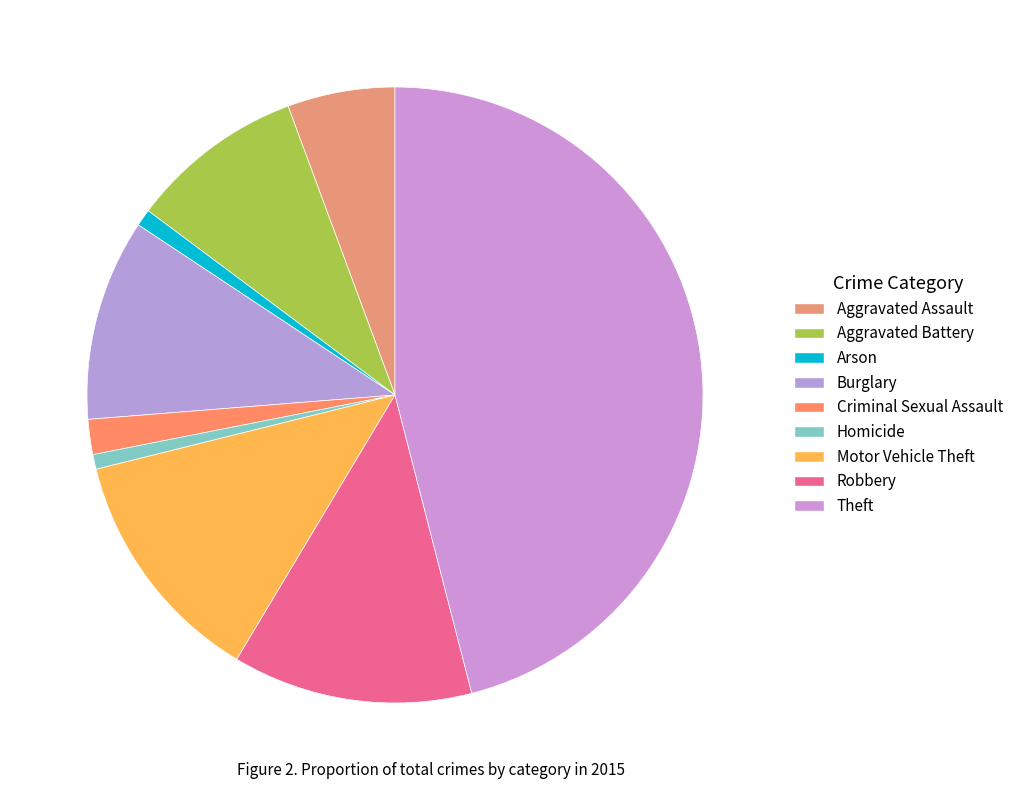

To the nearest percent, what is the combined percentage of Homicide and Motor Vehicle Theft?

13%